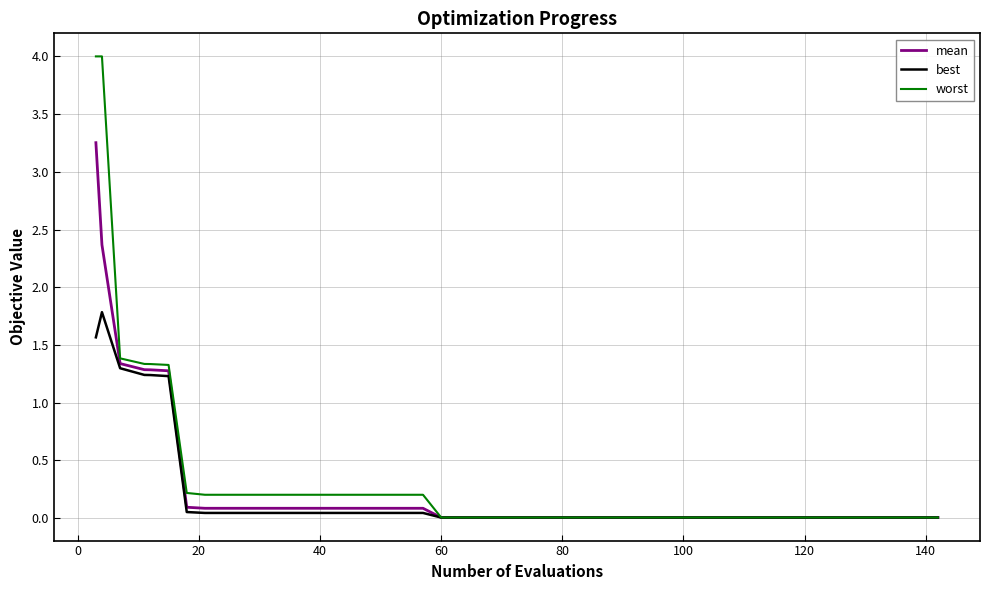

What is the maximum value for best?

1.8